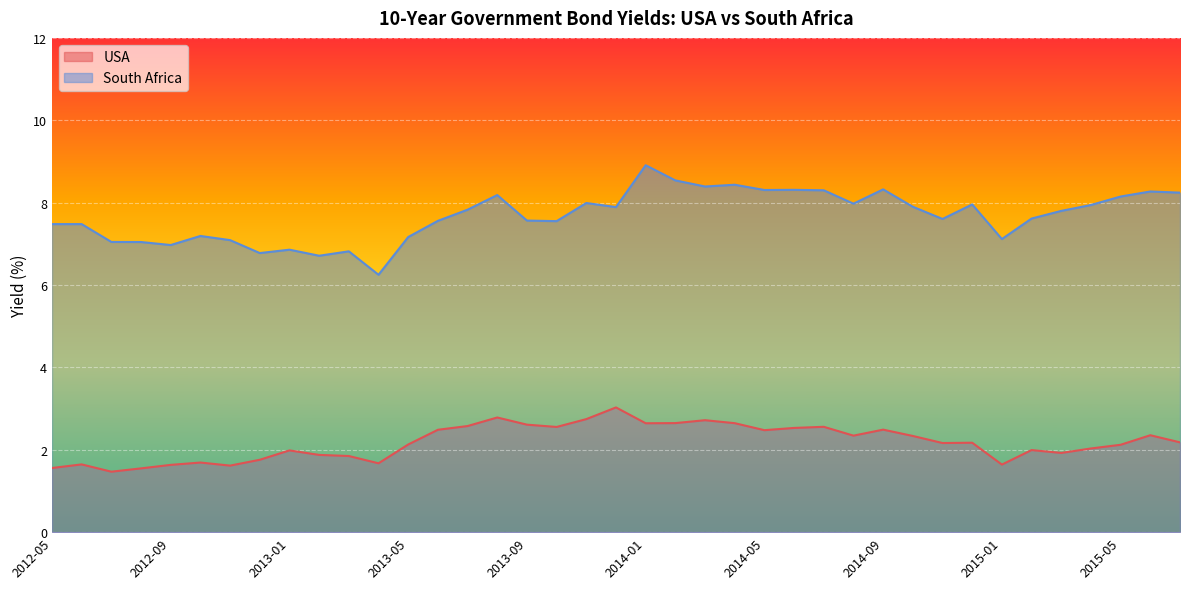

Which series has the largest total across all categories?

South Africa